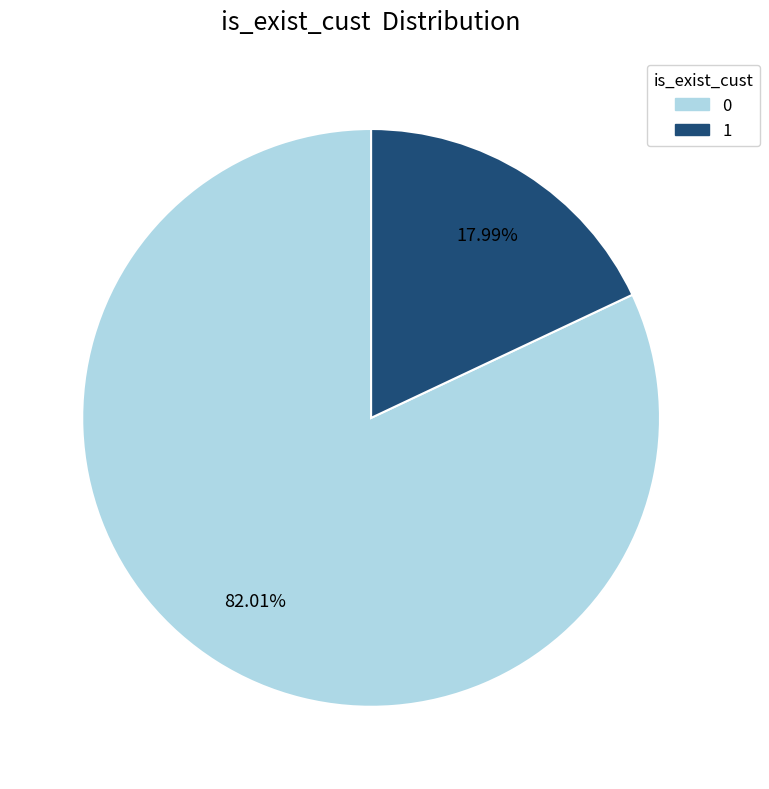

How many segments does this pie chart have?

2